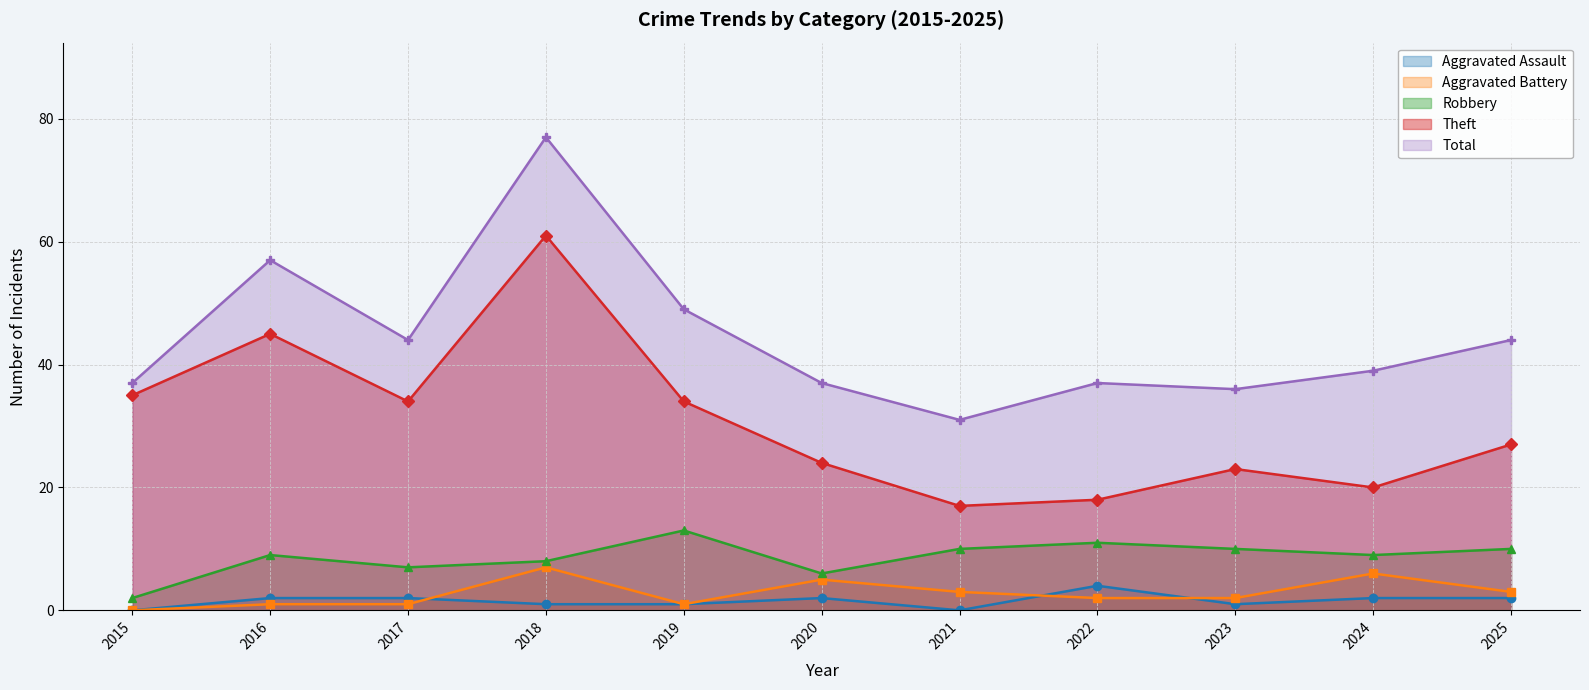

In Theft, how many points are higher than both neighbors (excluding endpoints)?

3